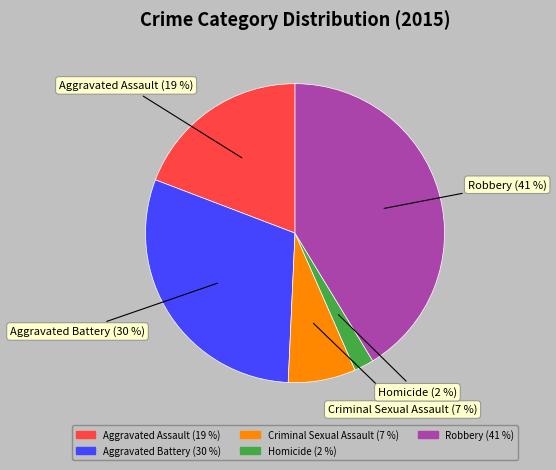

To the nearest percent, what is the difference between the Robbery and Aggravated Assault slice percentages?

22%